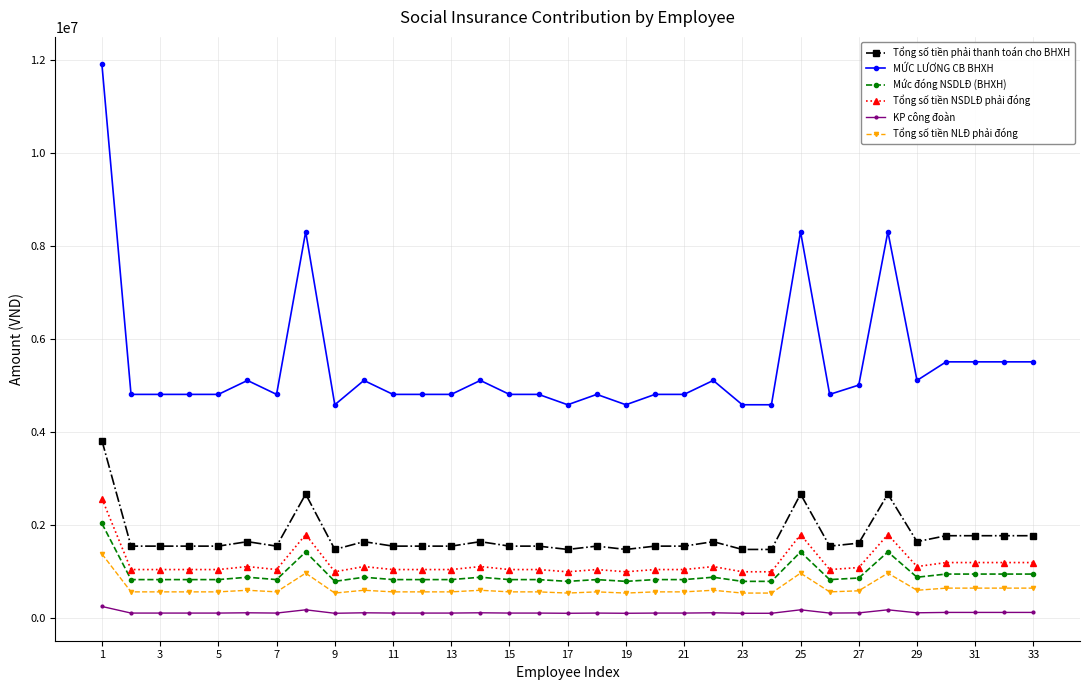

True or false: Tổng số tiền NLĐ phải đóng and Mức đóng NSDLĐ (BHXH) intersect in this chart.

False